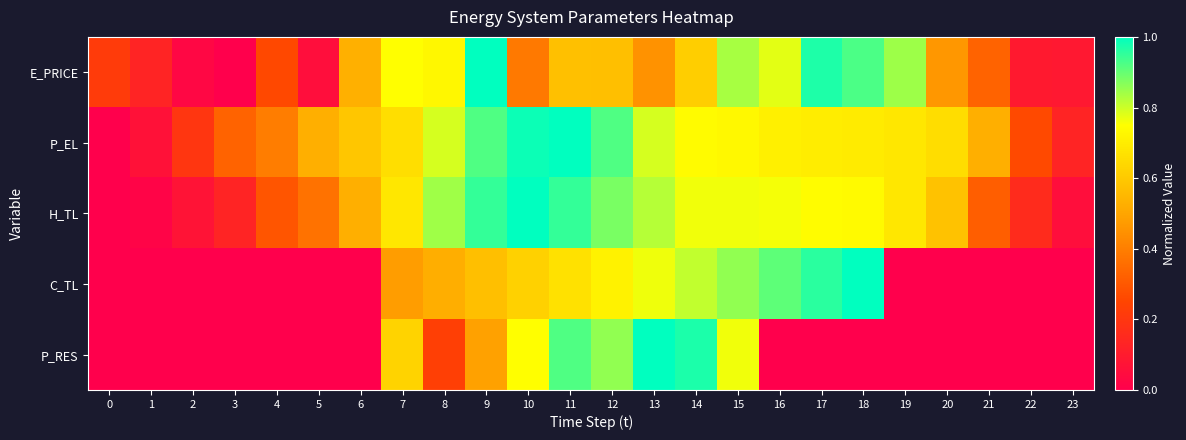

Which has a higher value, 6 or 16?

16